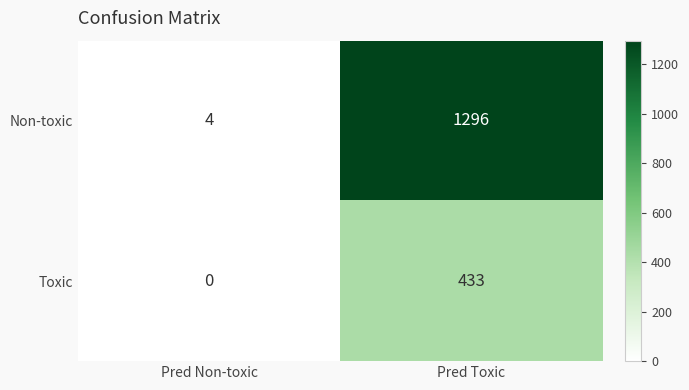

True or false: Non-toxic has a value of 4 at Pred Non-toxic.

True